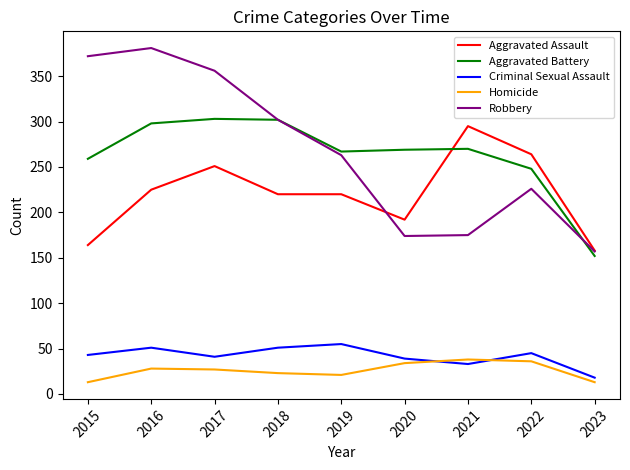

What is the total value across all series at 2015?

851